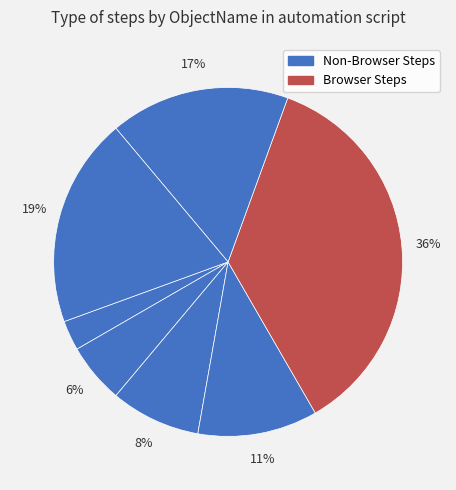

How many slices are in this pie chart?

7